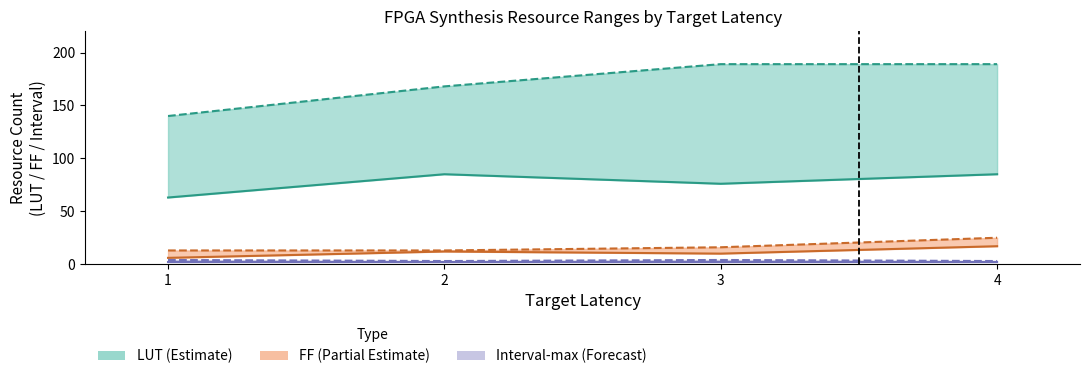

What is the value of the FF max point at the 2nd from the left?

13